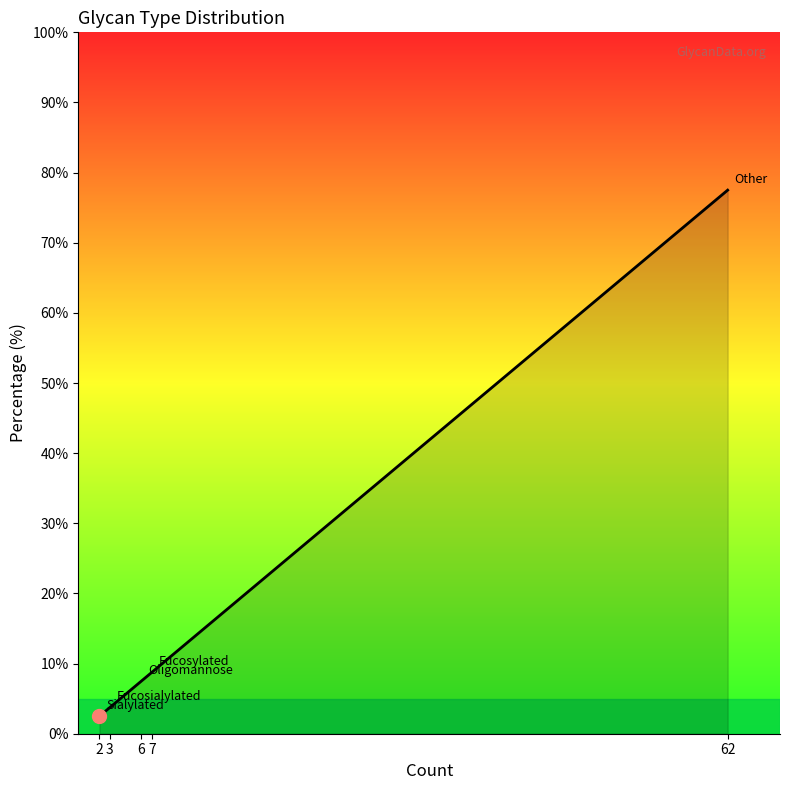

List the labels in order of value, smallest first.

2, 3, 6, 7, 62